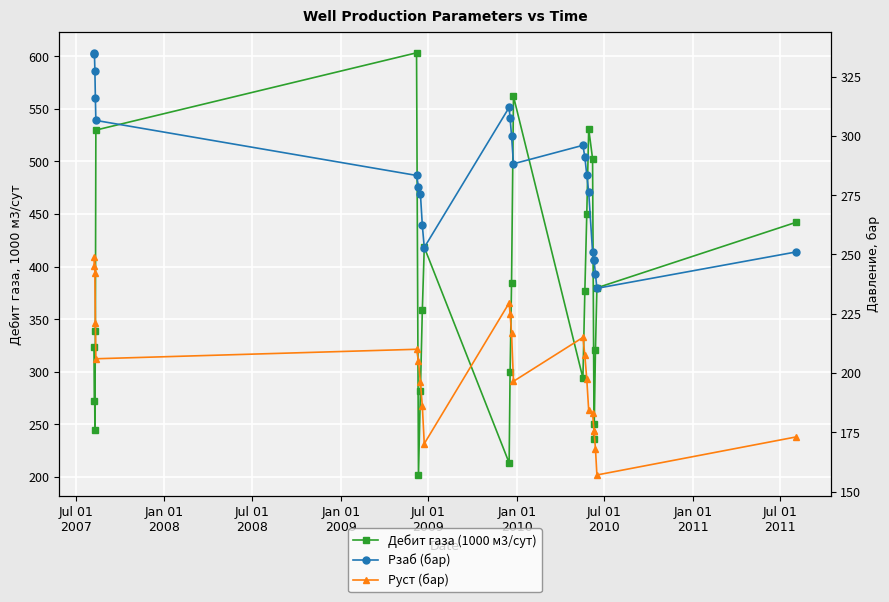

Where does the Руст (бар) series first go above 205?

Jul 01
2007